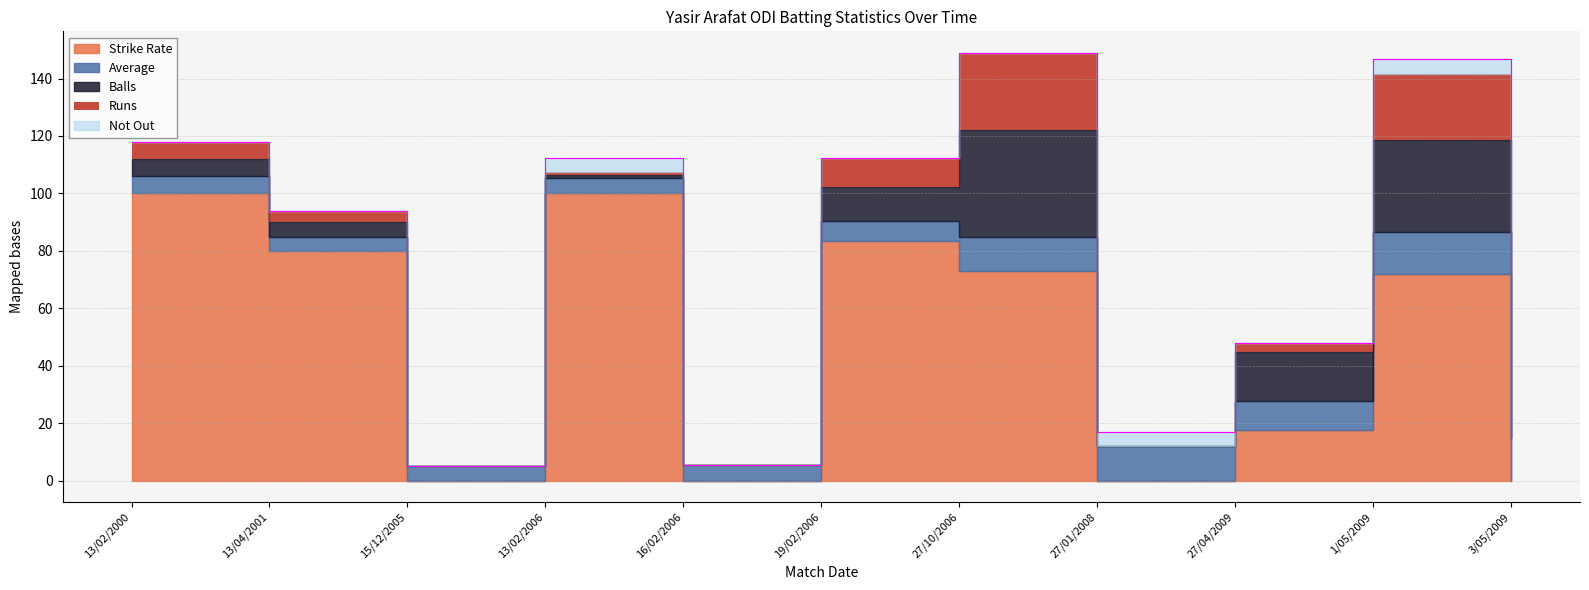

What is the value of the Average point at the 8th from the left?

12.0